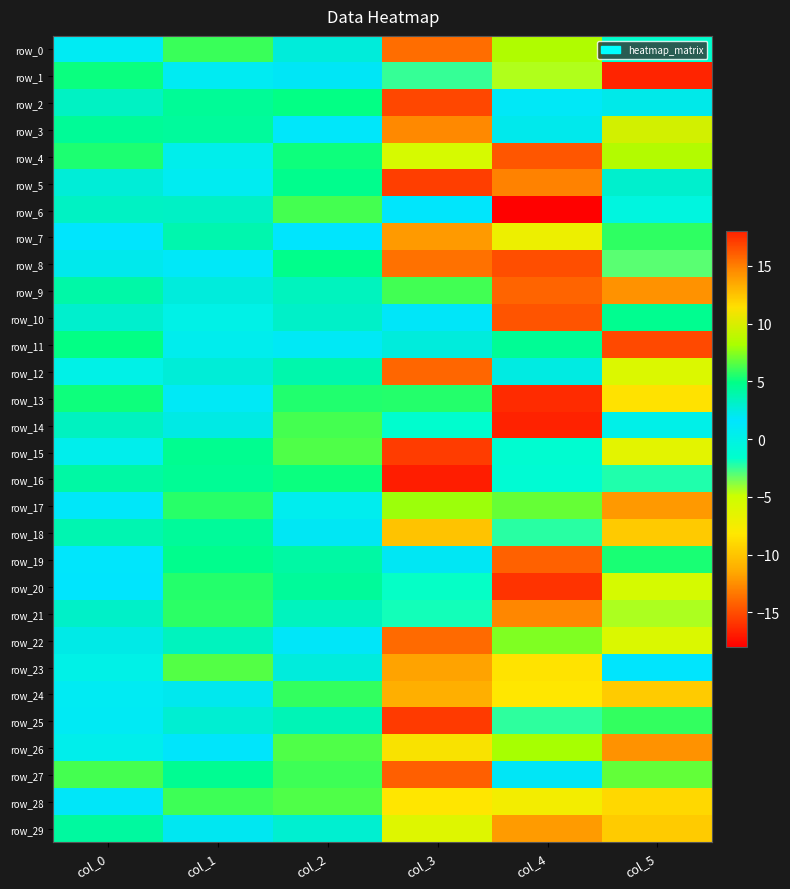

Rank the series by their maximum value, from highest to lowest.

row_14, row_2, row_11, row_4, row_27, row_19, row_12, row_8, row_5, row_21, row_7, row_29, row_23, row_18, row_24, row_28, row_26, row_3, row_0, row_17, row_22, row_15, row_6, row_9, row_25, row_20, row_13, row_1, row_16, row_10